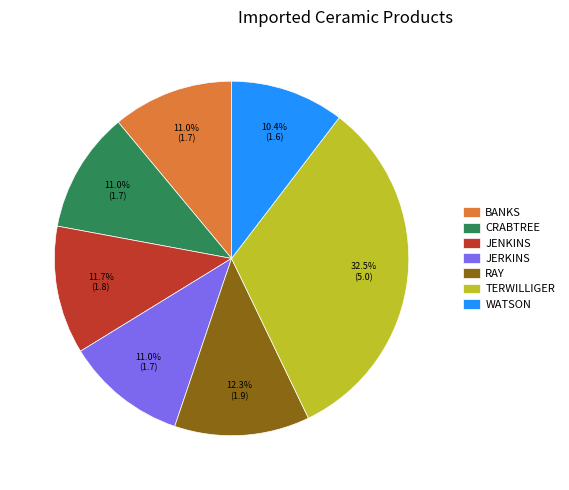

What is the ratio of the value at BANKS to the value at WATSON?

1.1